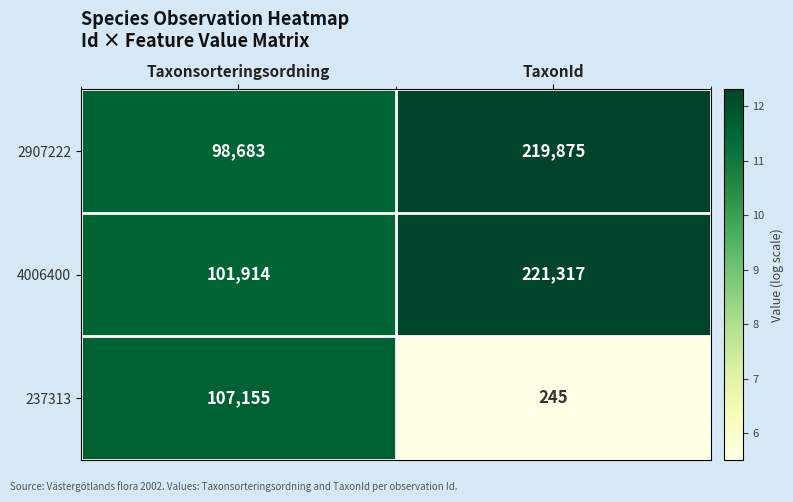

List the series in order of their peak value, highest first.

4006400, 2907222, 237313